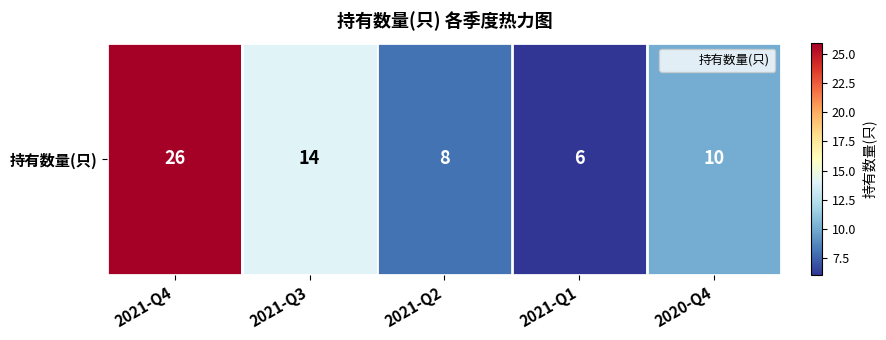

Rank the categories by value from highest to lowest.

2021-Q4, 2021-Q3, 2020-Q4, 2021-Q2, 2021-Q1